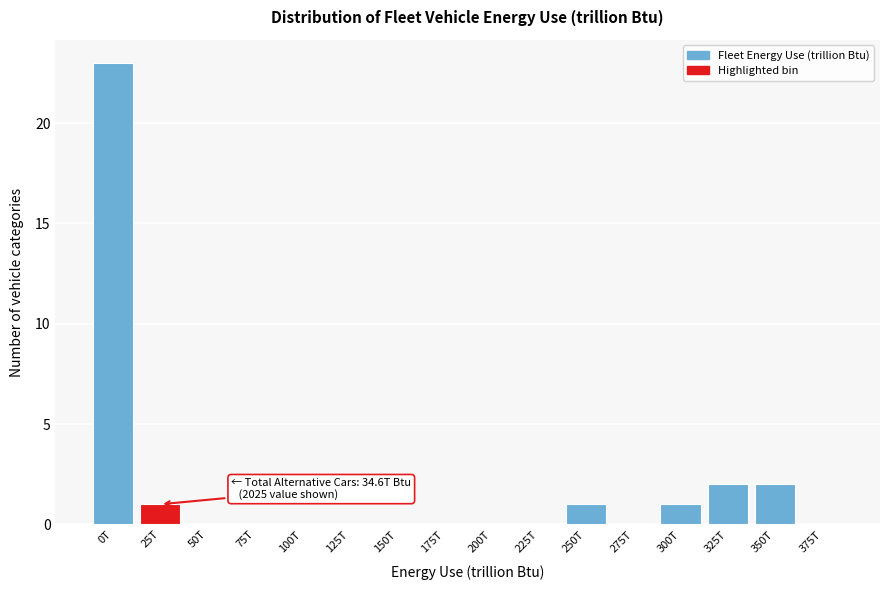

Reading left to right, what are all the values shown in this chart?

0T=23	25T=1	50T=0	75T=0	100T=0	125T=0	150T=0	175T=0	200T=0	225T=0	250T=1	275T=0	300T=1	325T=2	350T=2	375T=0